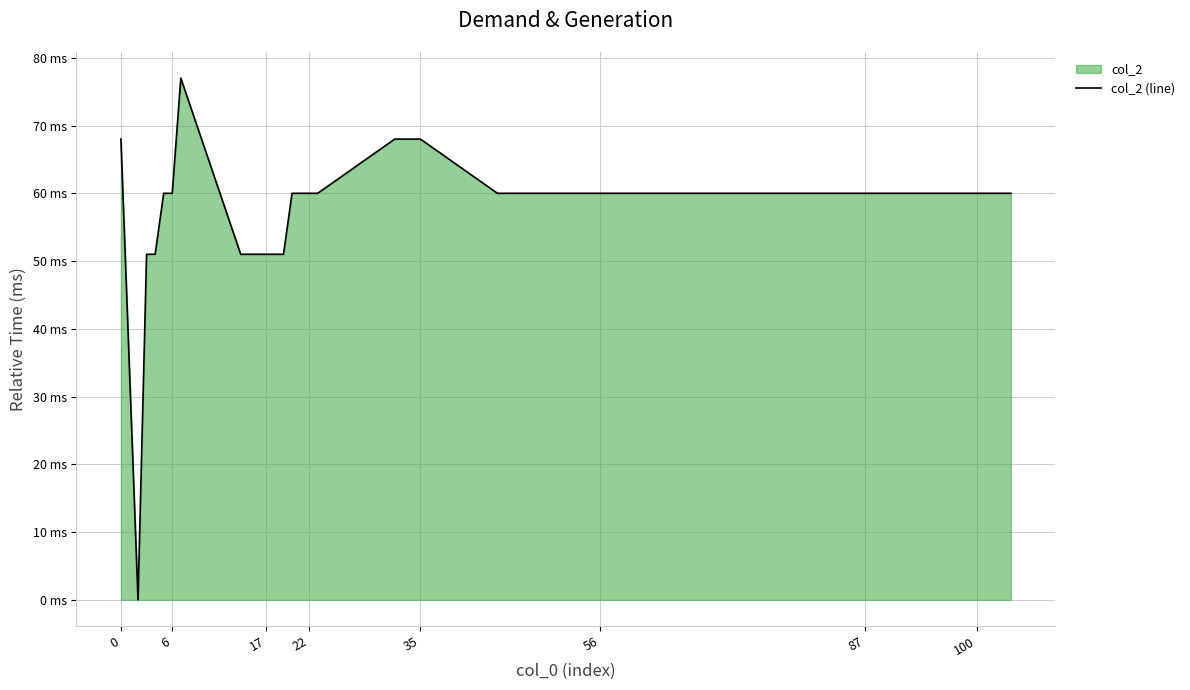

How many values are above zero?

39